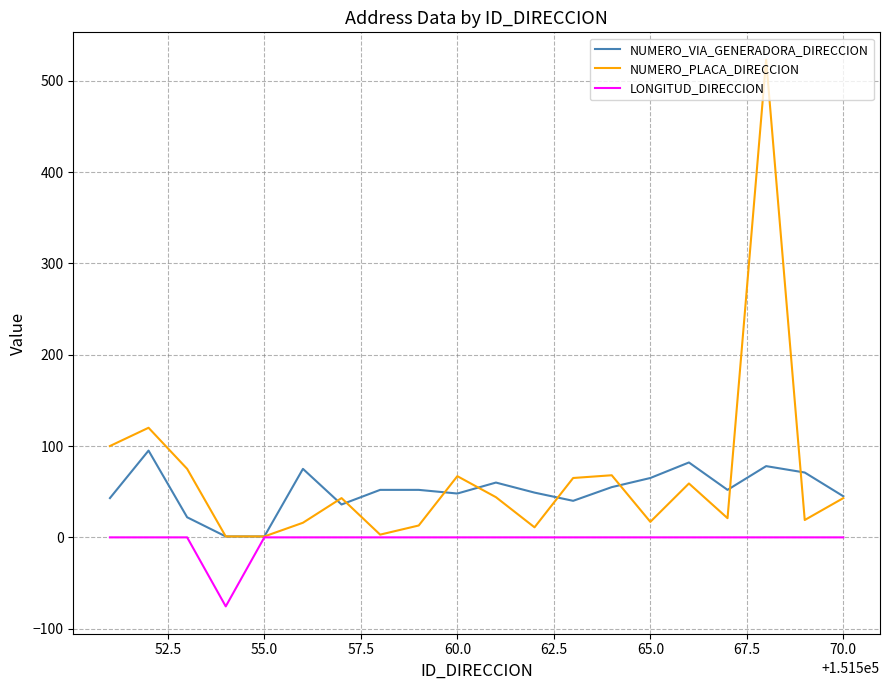

List the series in order of their peak value, lowest first.

LONGITUD_DIRECCION, NUMERO_VIA_GENERADORA_DIRECCION, NUMERO_PLACA_DIRECCION